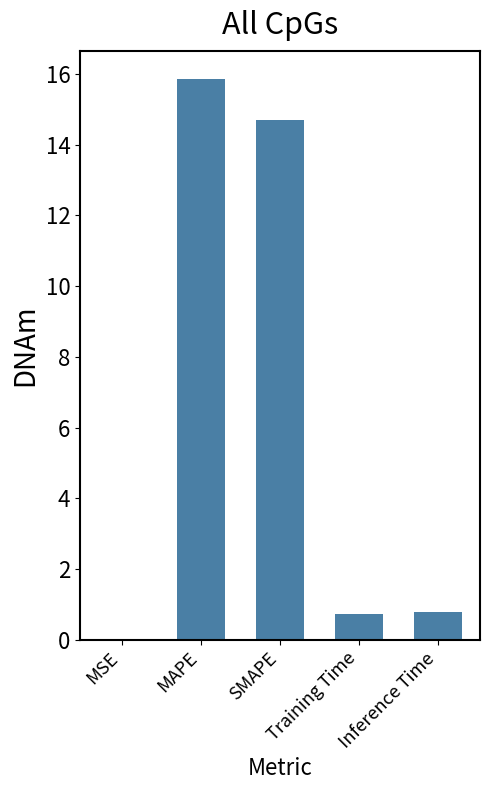

Are the bars horizontal?

No